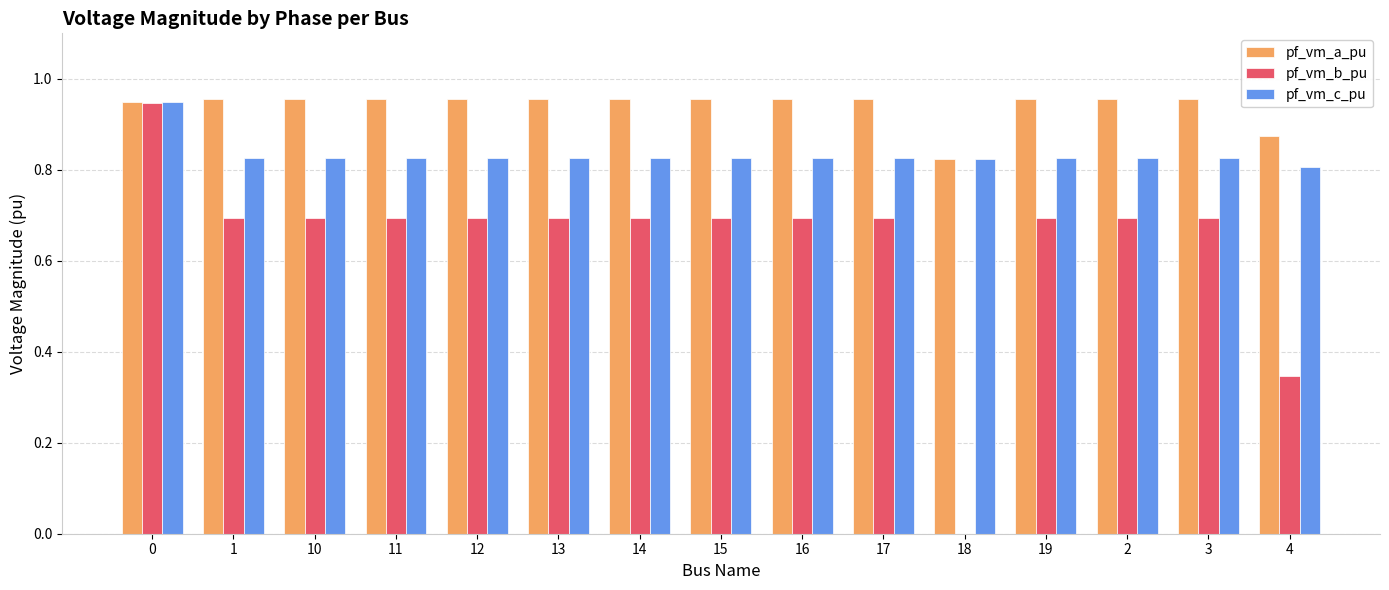

Which series changed the most between 3 and 4?

pf_vm_b_pu